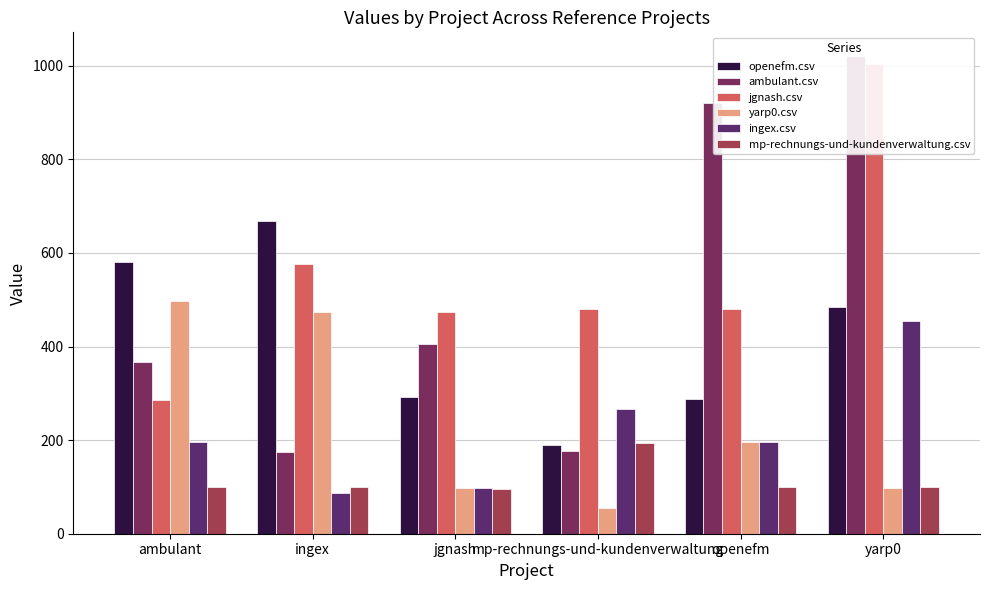

How many distinct data groups are displayed?

6